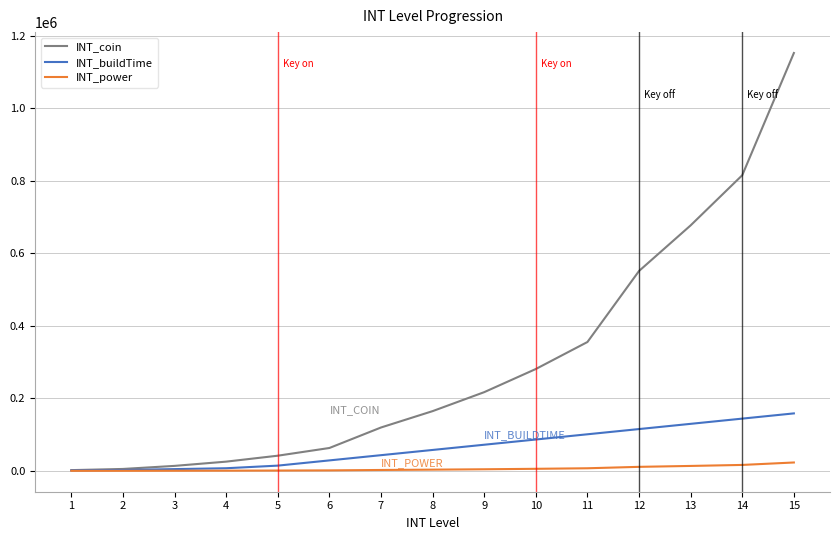

True or false: INT_coin has a value of 20444 at 6.

False